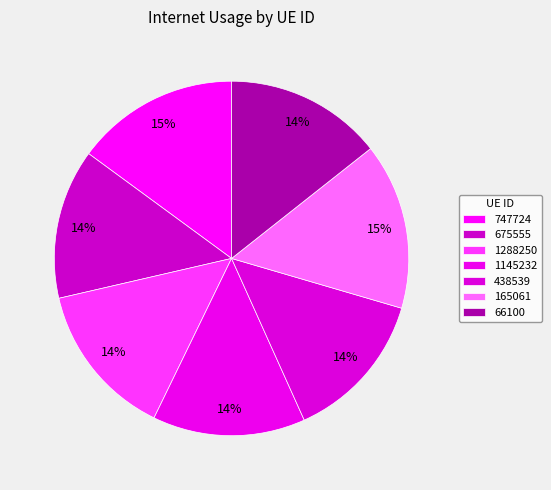

What percentage is NOT represented by 675555?

86.3%